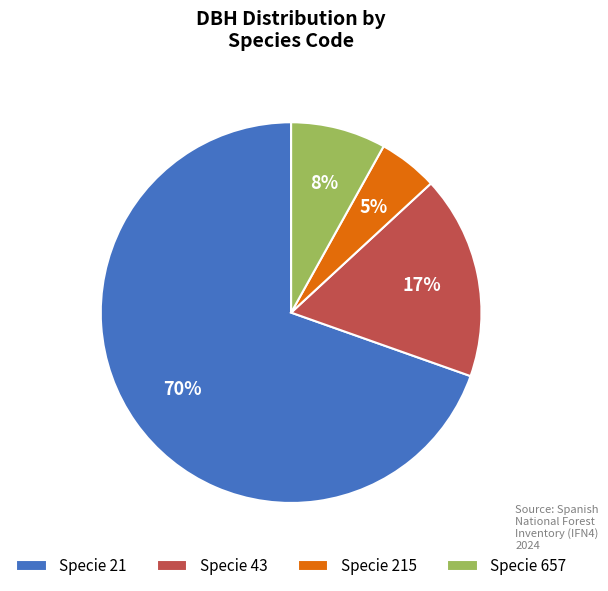

To the nearest percent, what is the average slice percentage?

25%